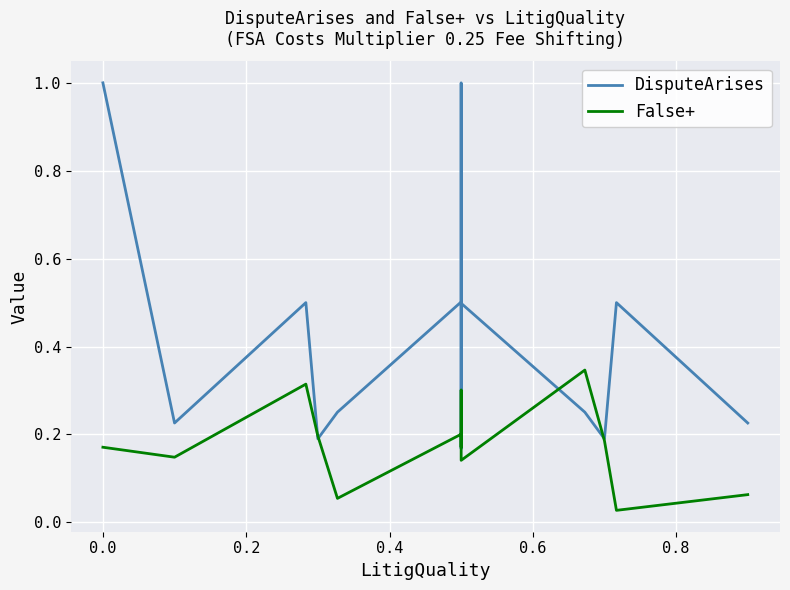

How many DisputeArises values are between 0 and 1?

17